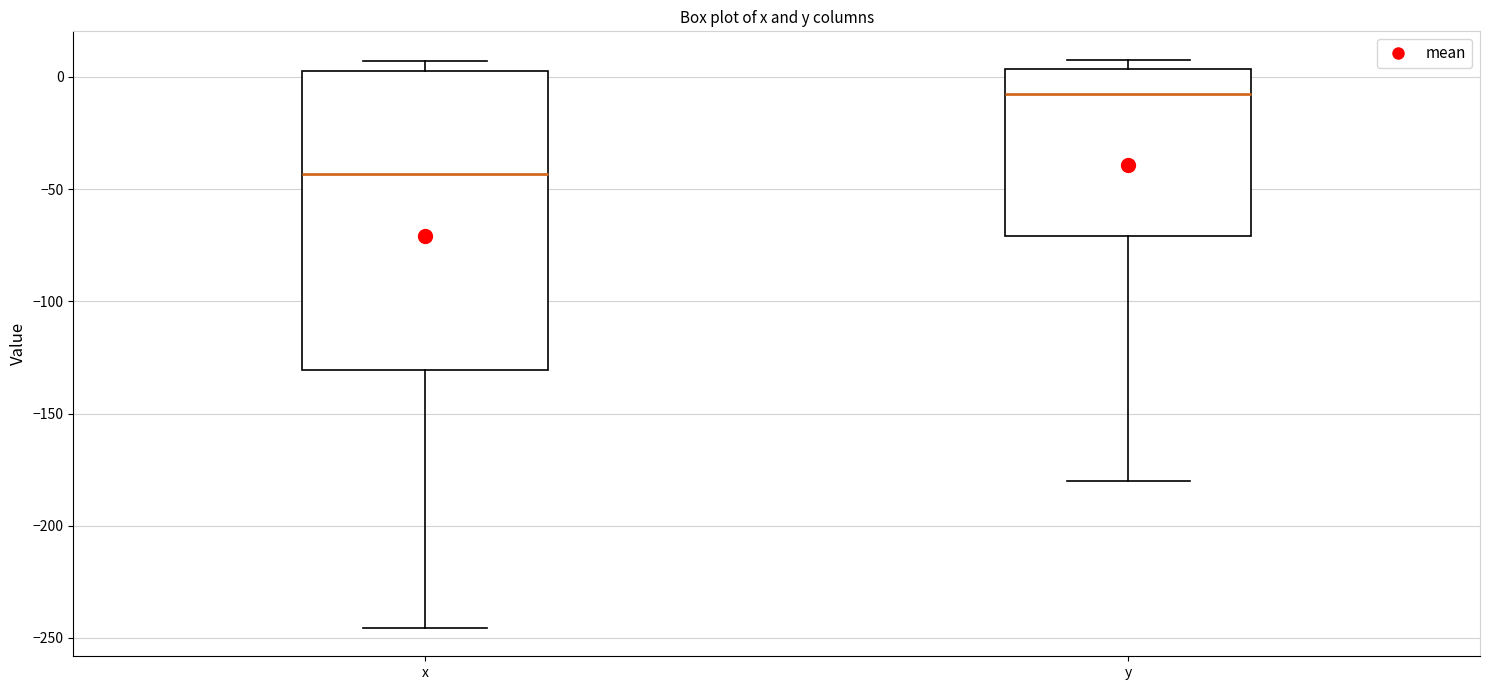

Which box is the tallest, from its lower edge to its upper edge?

x